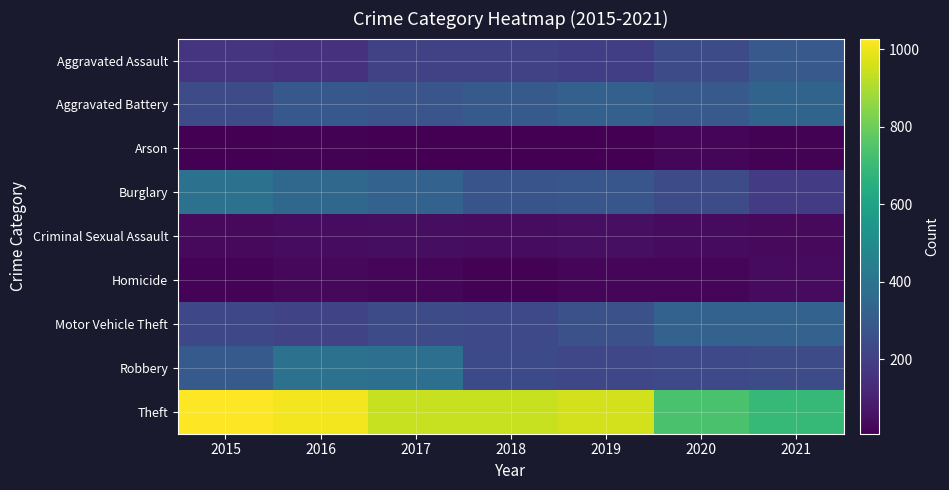

What is the smallest value displayed?

8